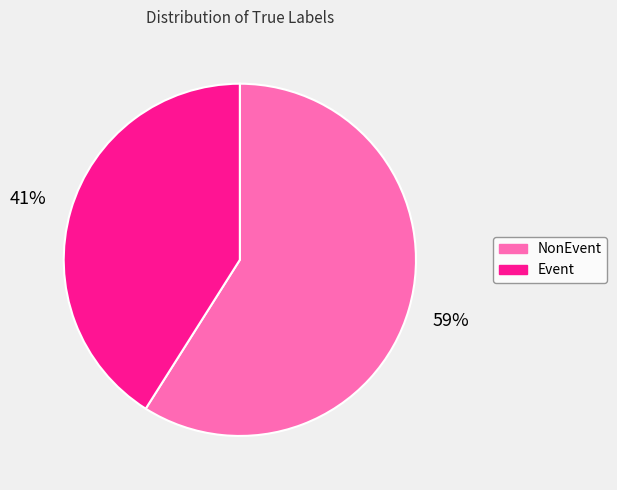

To the nearest percent, what is the difference between the NonEvent and Event slice percentages?

18%